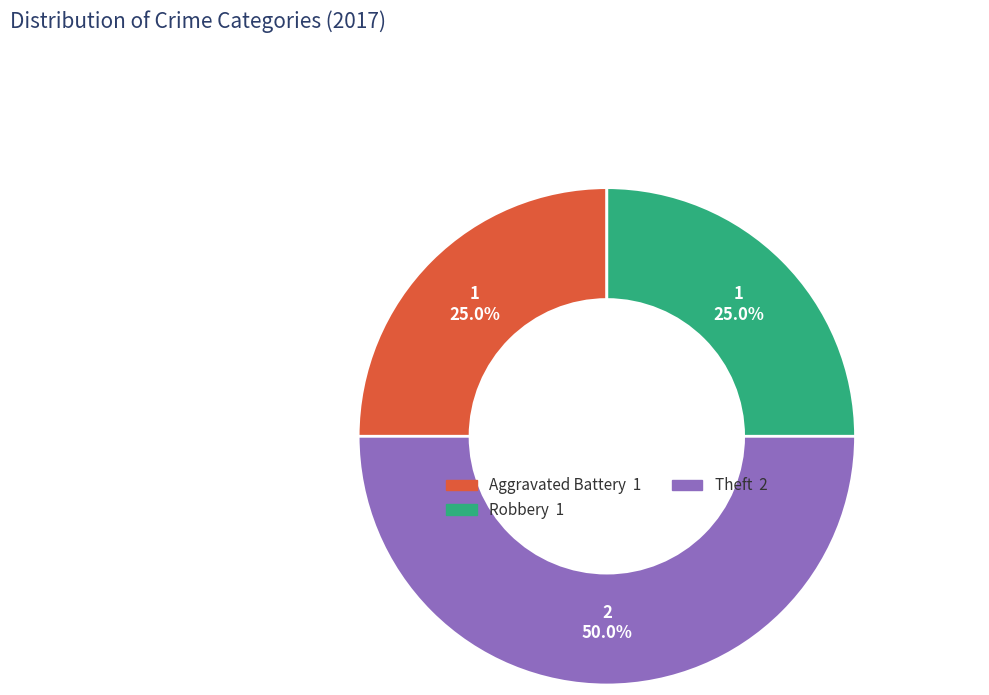

Which category has the biggest portion of the pie?

Theft